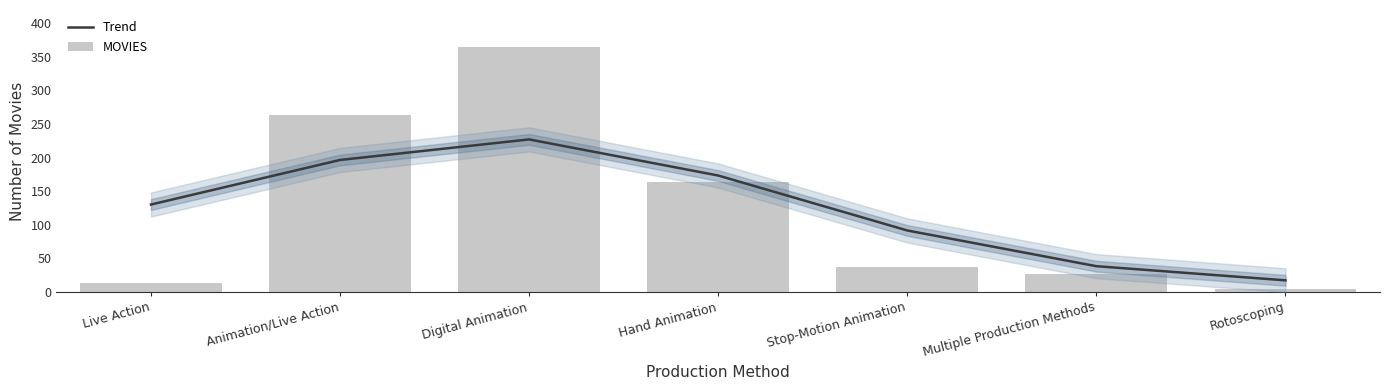

What is the value of the MOVIES bar at the 1st from the left?

14.0